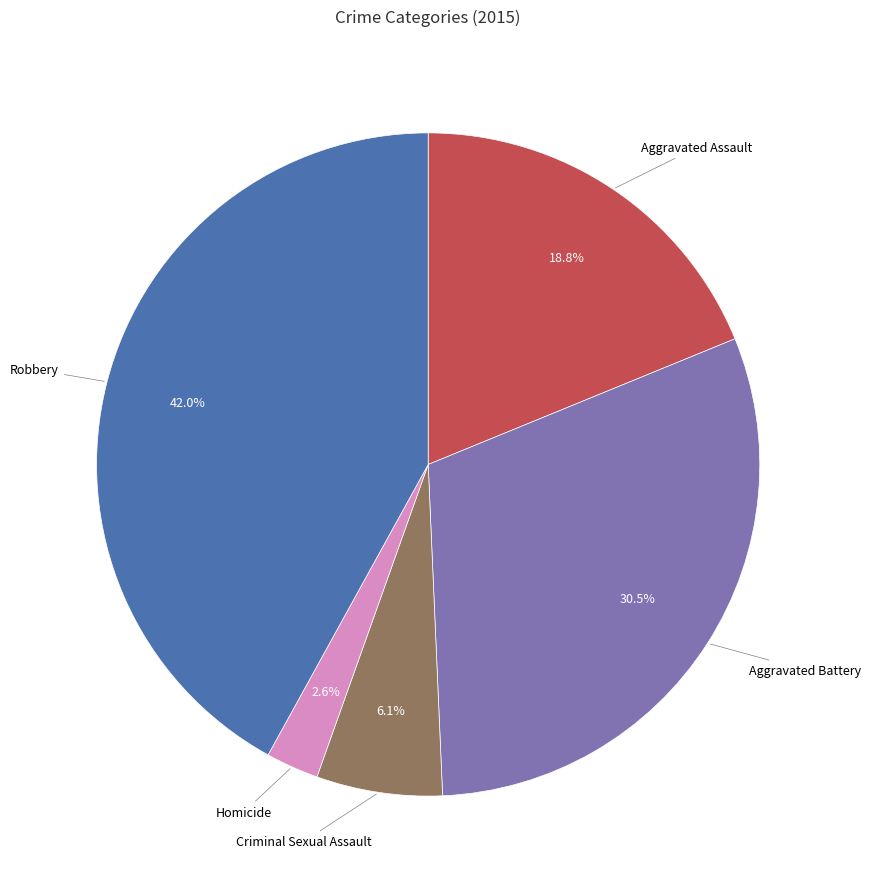

What percentage is the Criminal Sexual Assault slice, to the nearest percent?

6%